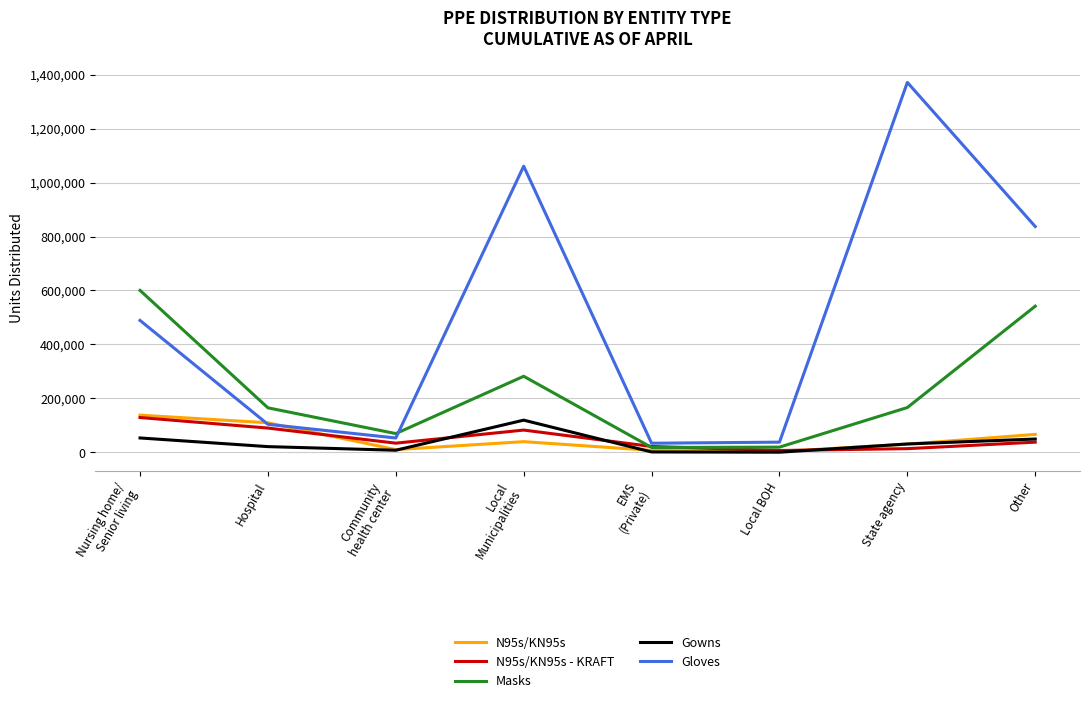

What are all the series names shown in the legend?

N95s/KN95s, N95s/KN95s - KRAFT, Masks, Gowns, Gloves